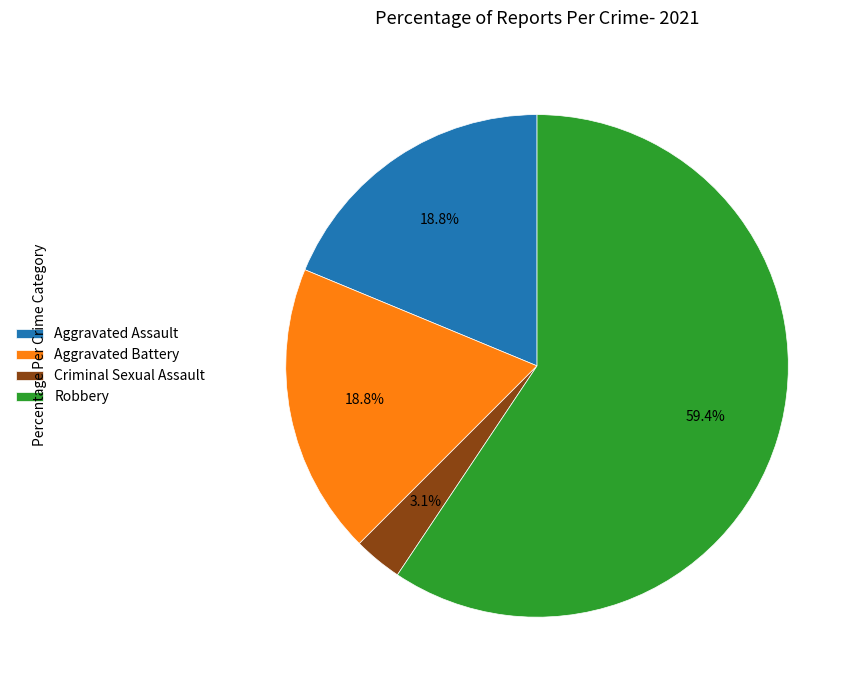

Count the number of slices in the pie.

4